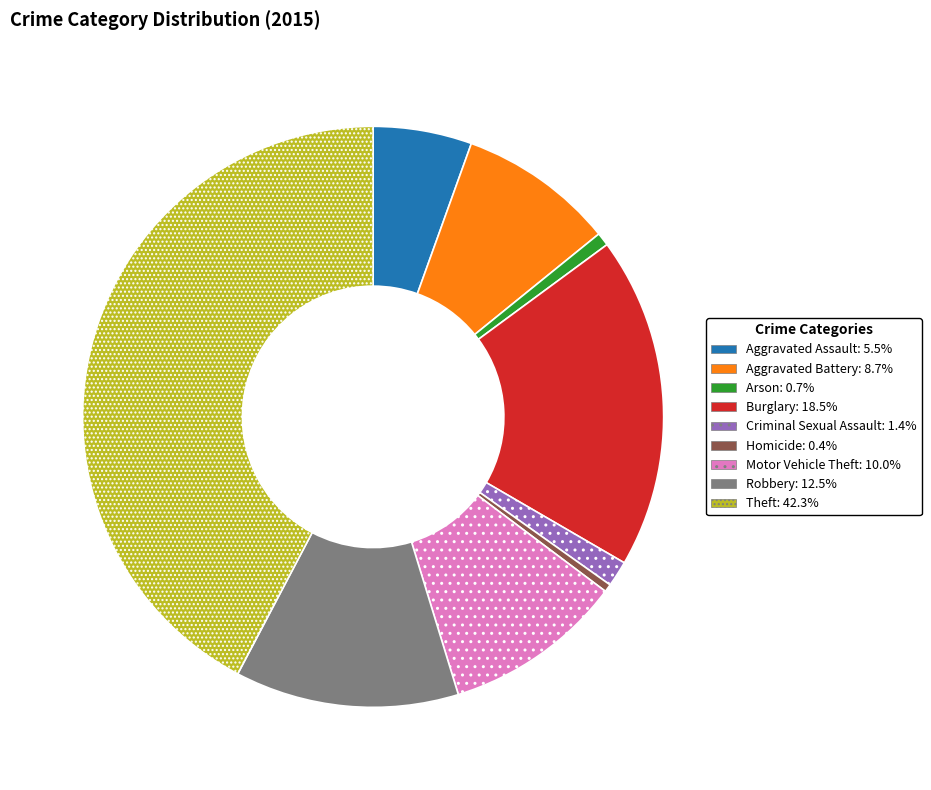

What is the largest slice in the pie chart?

Theft